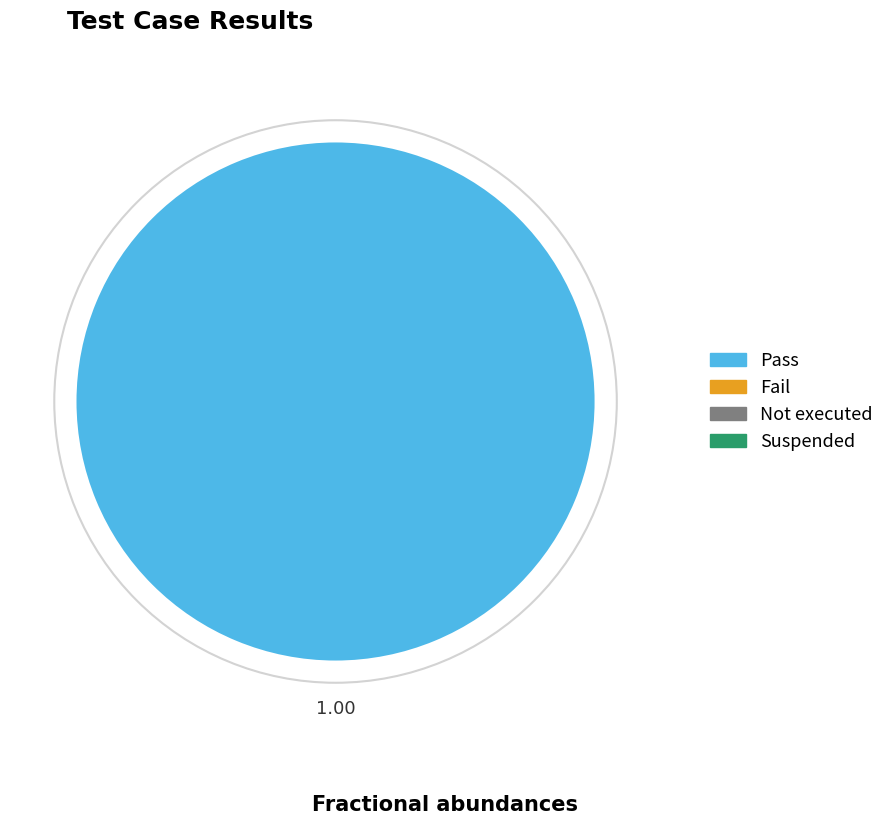

Does any single category account for the majority?

Yes